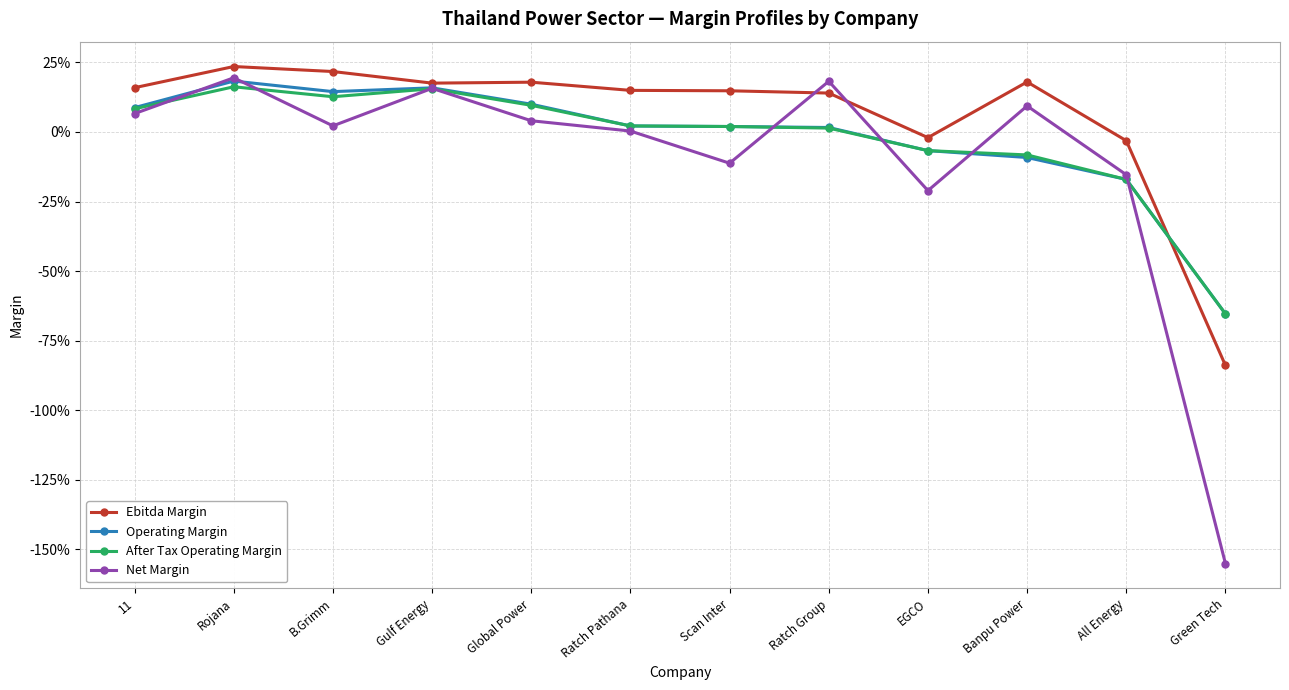

Does the chart have visible grid lines?

Yes